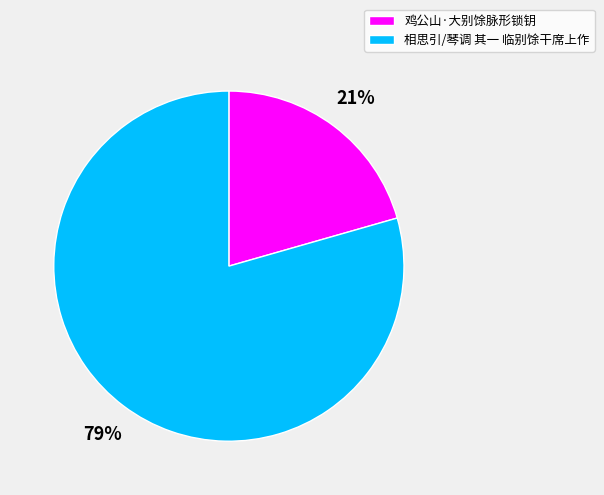

Is it true that 鸡公山·大别馀脉形锁钥 is 21% of the pie?

True